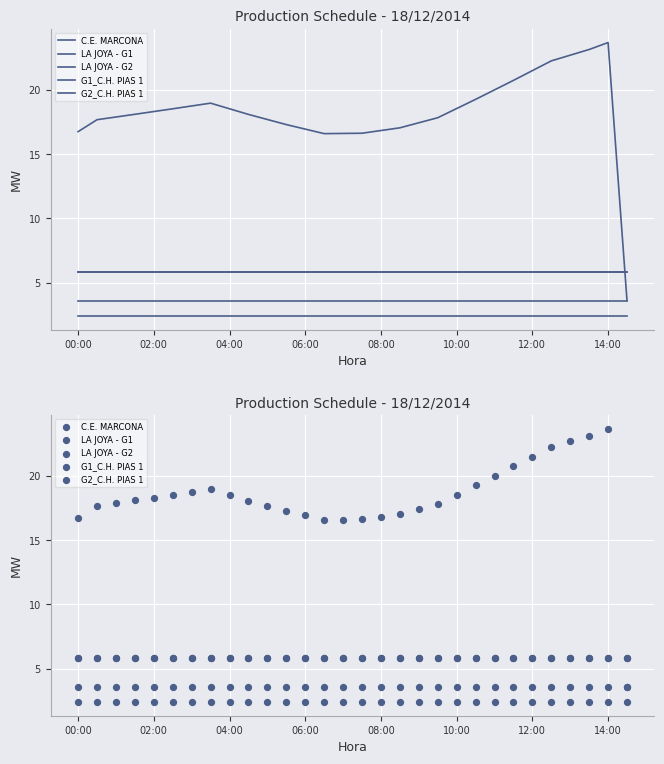

Which series contains the lowest Y value?

LA JOYA - G2